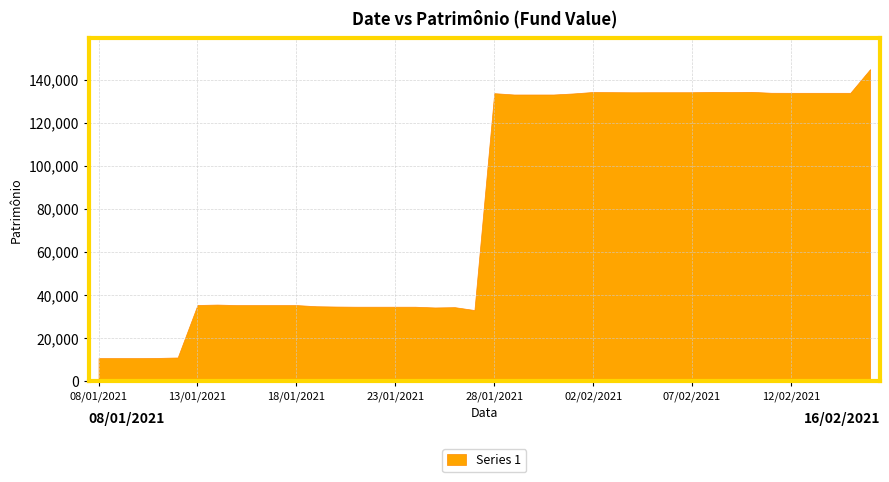

How many points are lower than both their immediate neighbors (excluding endpoints)?

4